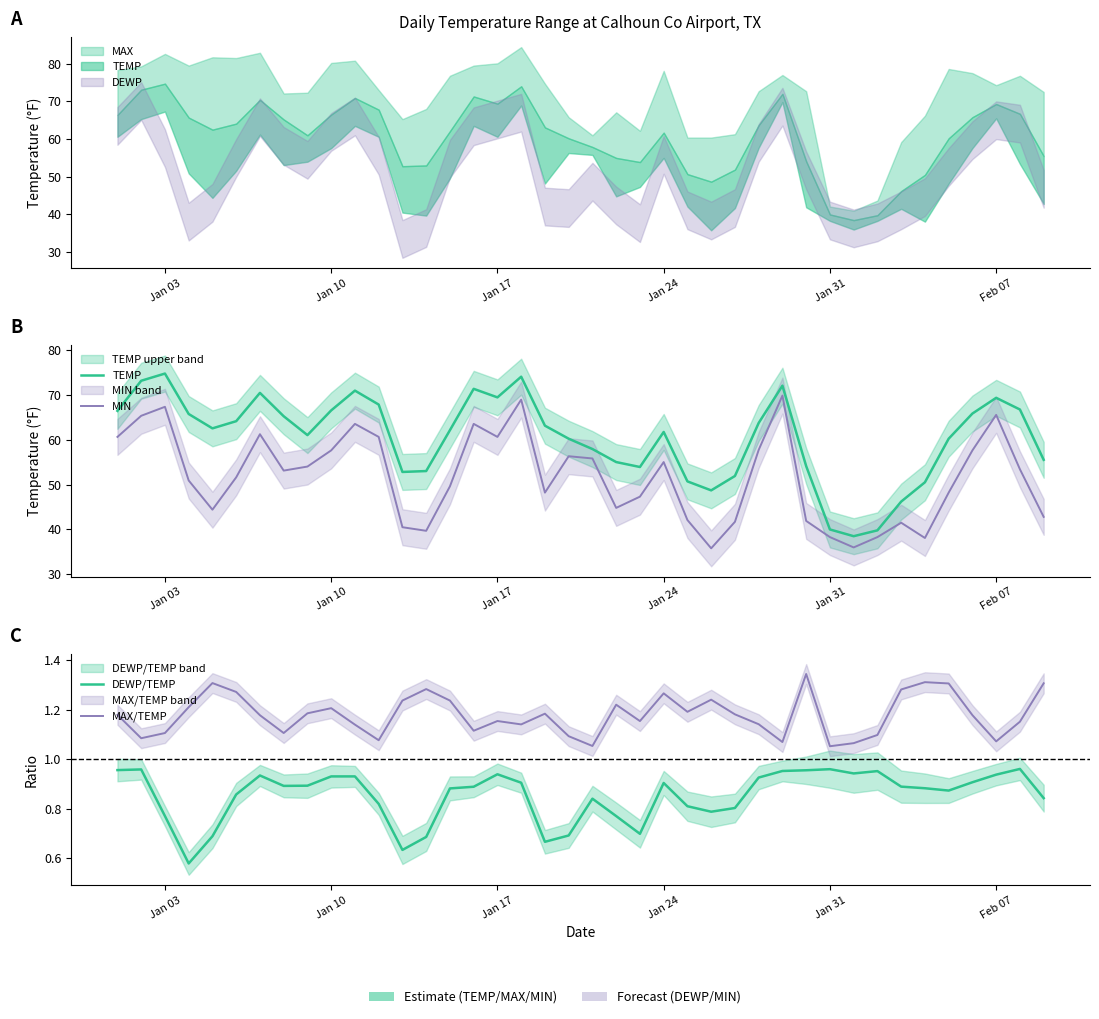

At how many categories does at least one series exceed 56?

26